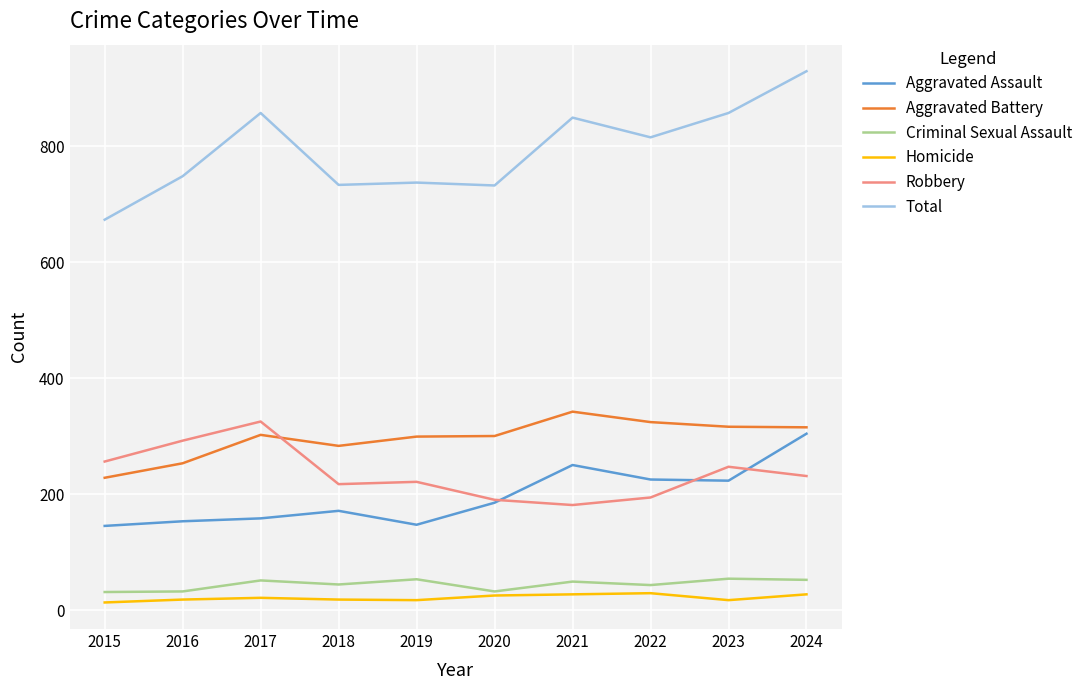

The Criminal Sexual Assault series shows 54 at 2023. True or false?

True